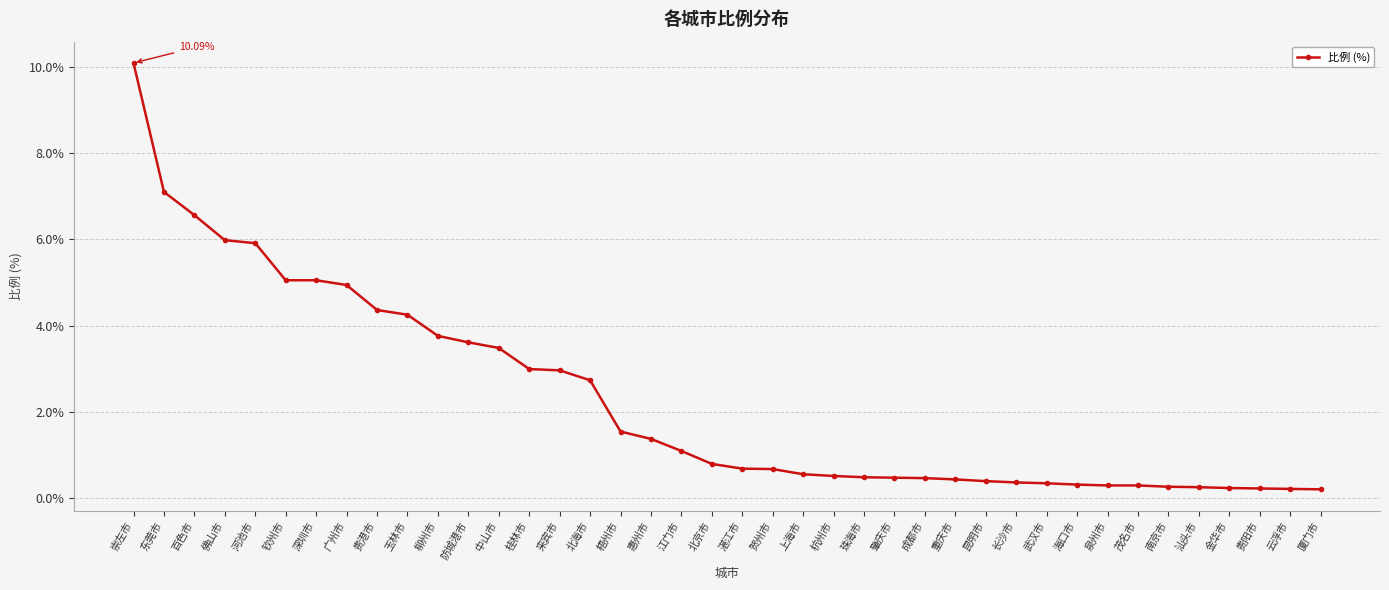

Which has a higher value, 肇庆市 or 茂名市?

肇庆市